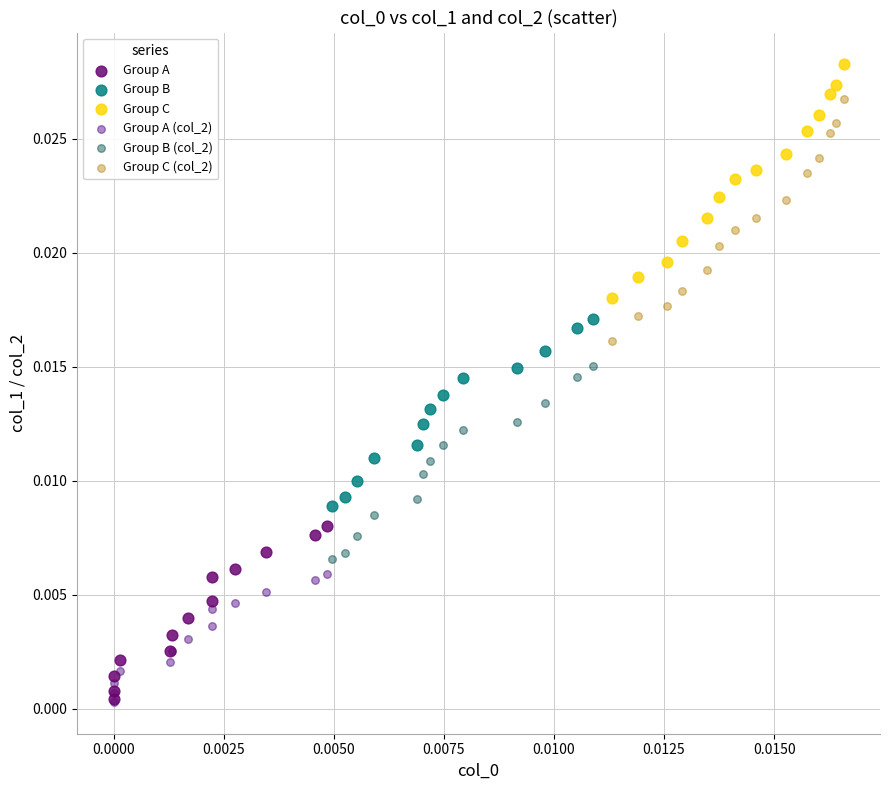

Which series contains the highest Y value?

Group C